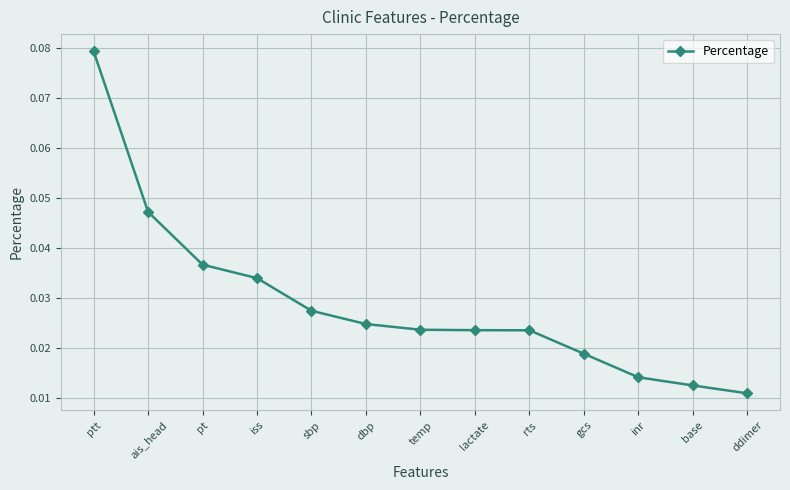

What is the sum of all values?

0.4